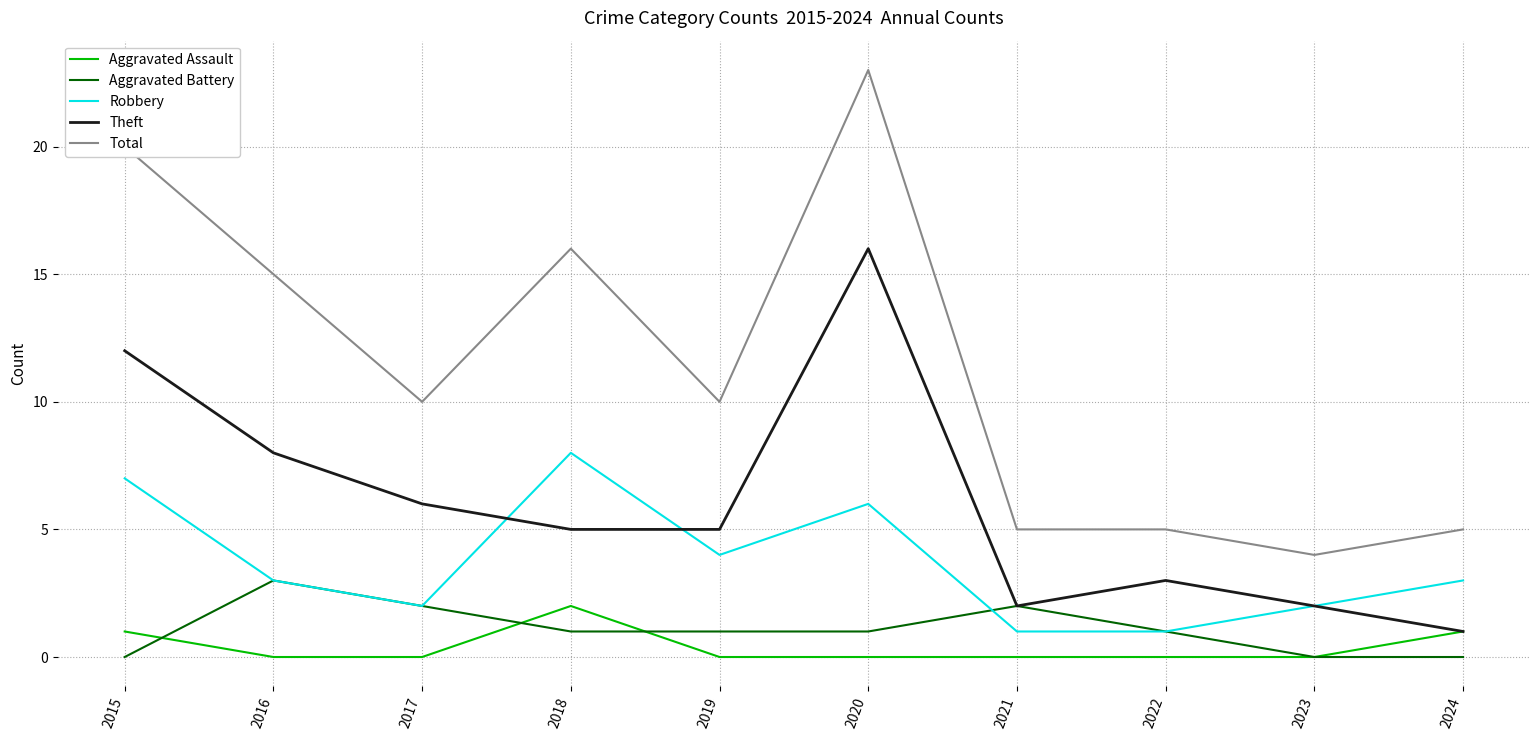

Rank the series by their maximum value, from lowest to highest.

Aggravated Assault, Aggravated Battery, Robbery, Theft, Total